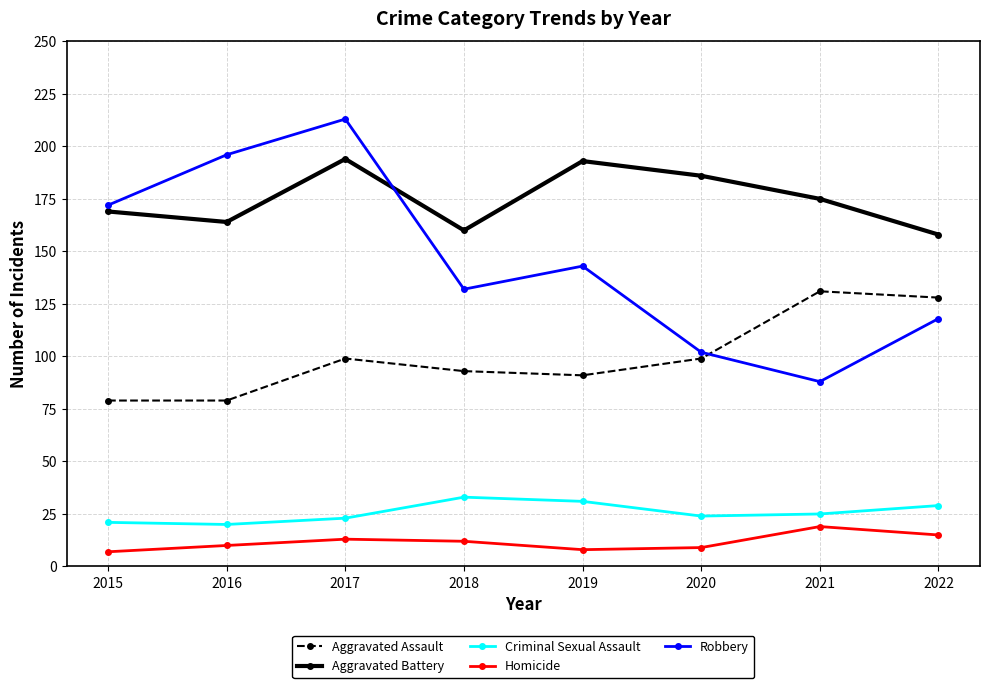

What is the difference between the Aggravated Battery values at 2015 and 2020?

17